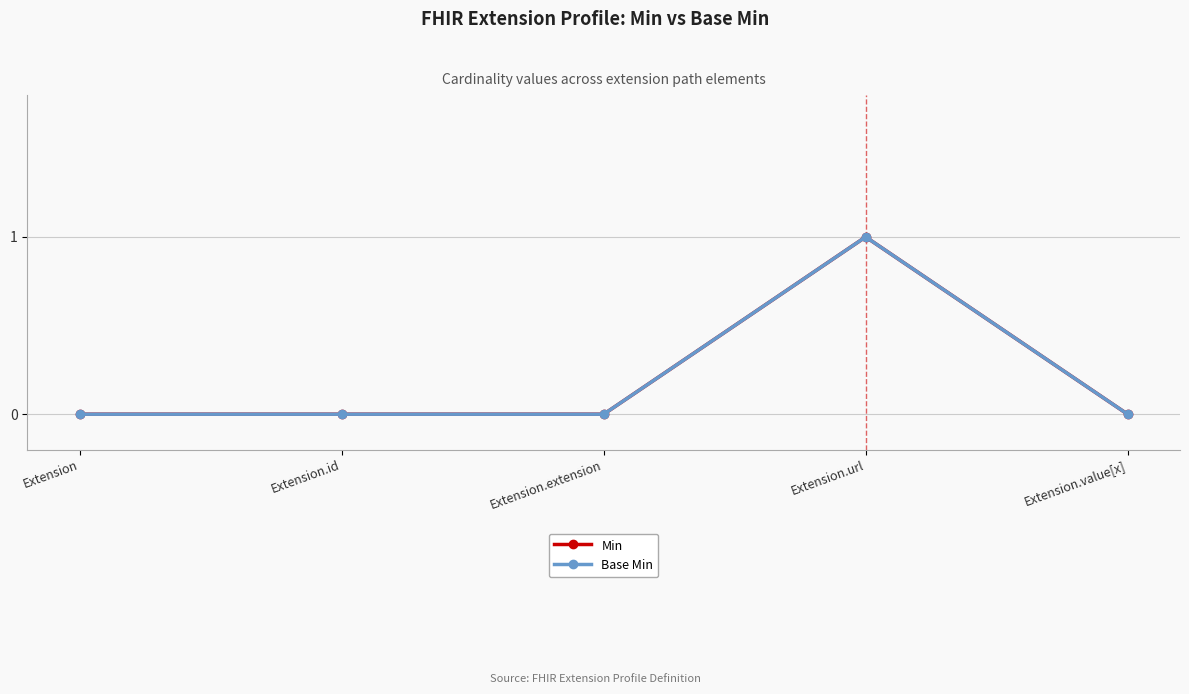

True or false: Min and Base Min intersect in this chart.

False